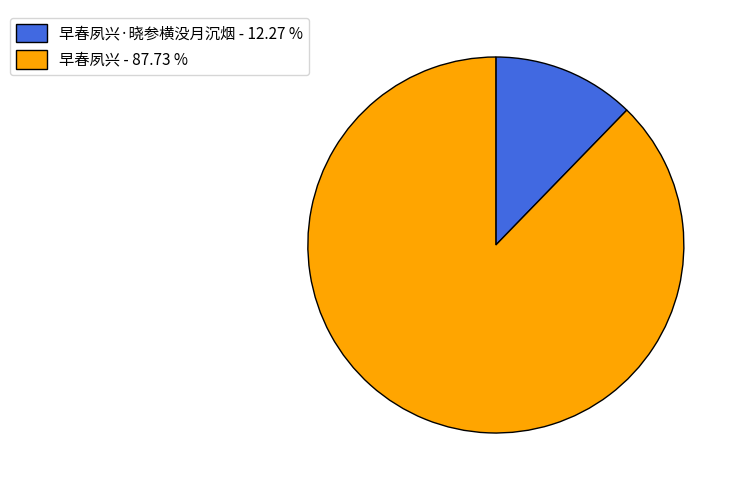

Is the sum of 早春夙兴·晓参横没月沉烟 - 12.27 % and 早春夙兴 - 87.73 % greater than half?

Yes